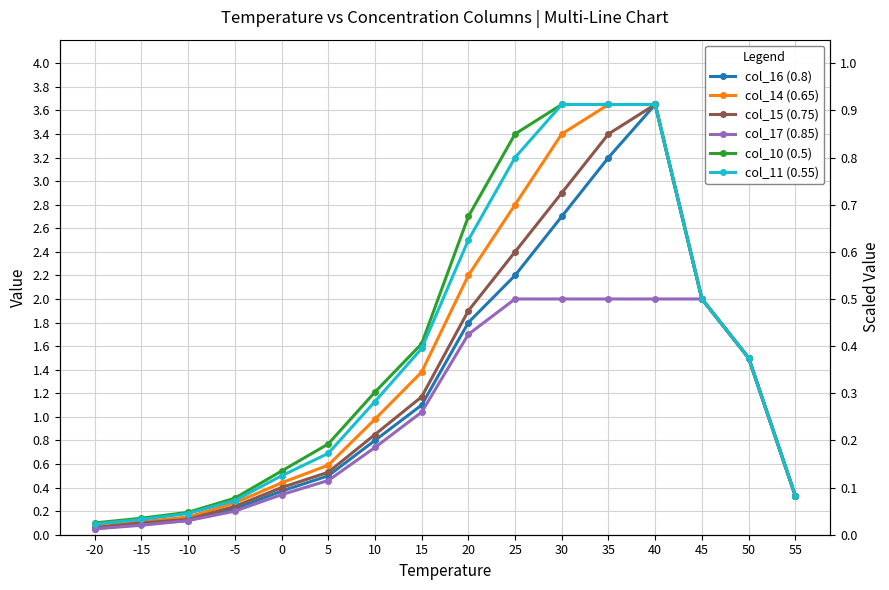

What is the sum of the col_16 (0.8) values at -5 and 30?

2.9